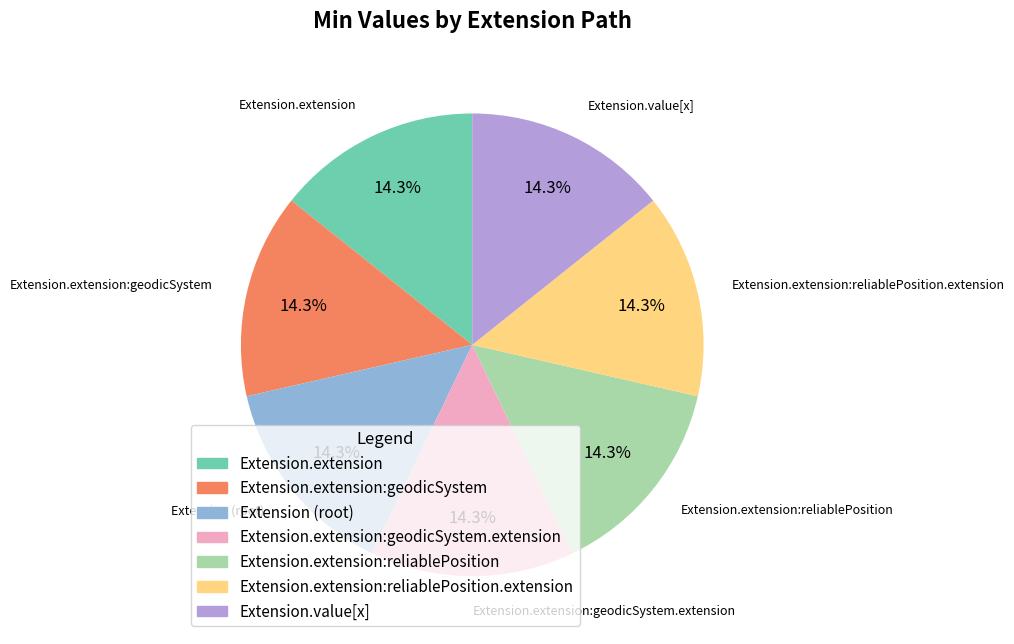

Is there any slice that represents more than half of the pie?

No